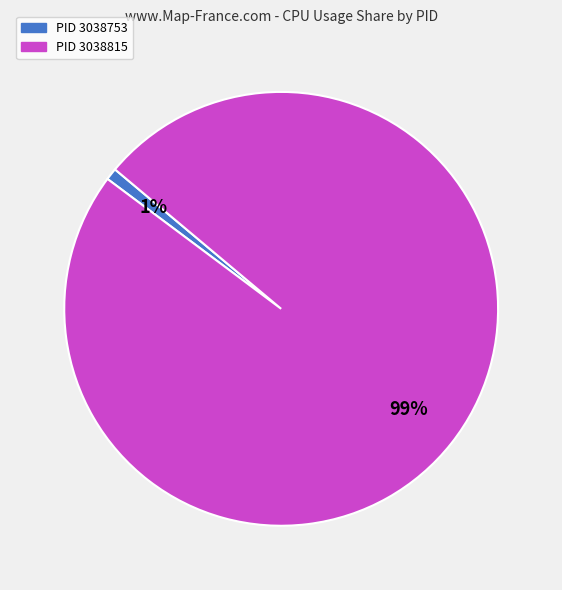

To the nearest percent, what is the average slice percentage?

50%